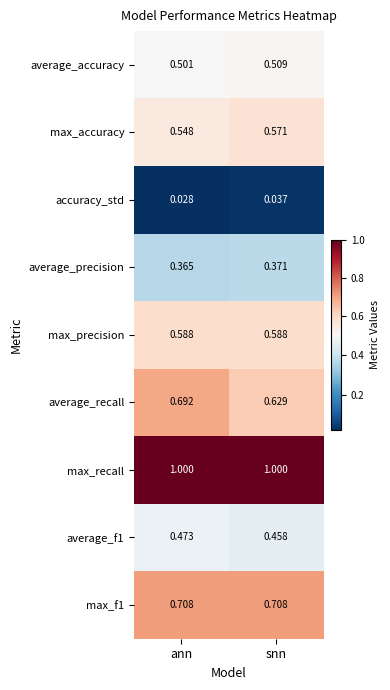

Which series has the largest range (max minus min)?

average_recall